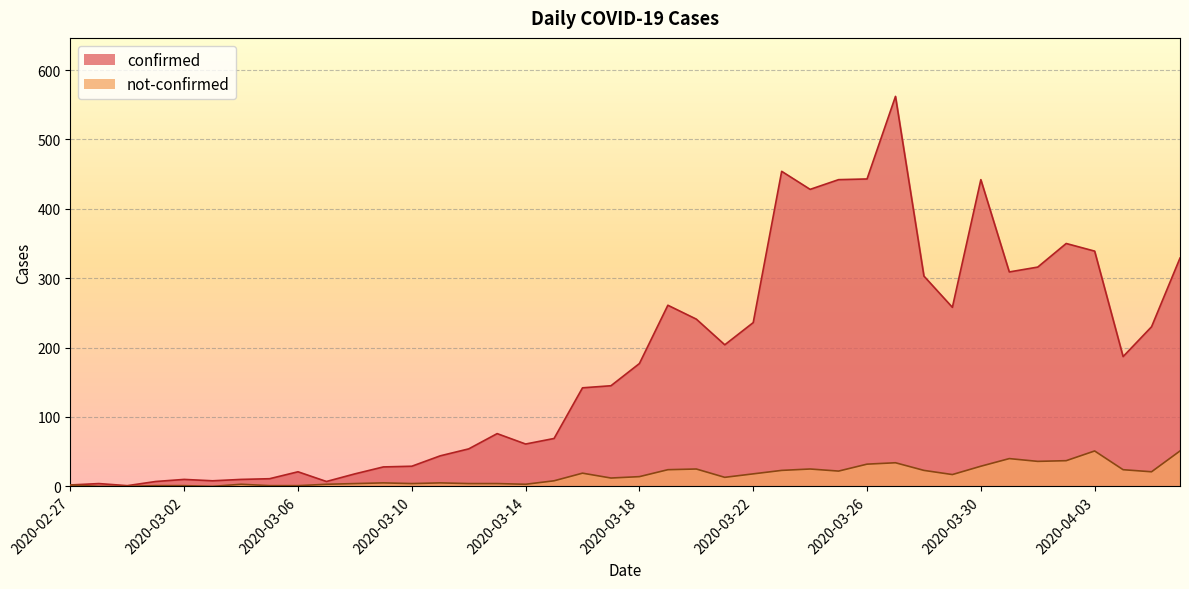

At which label is confirmed closest to 281?

2020-03-19